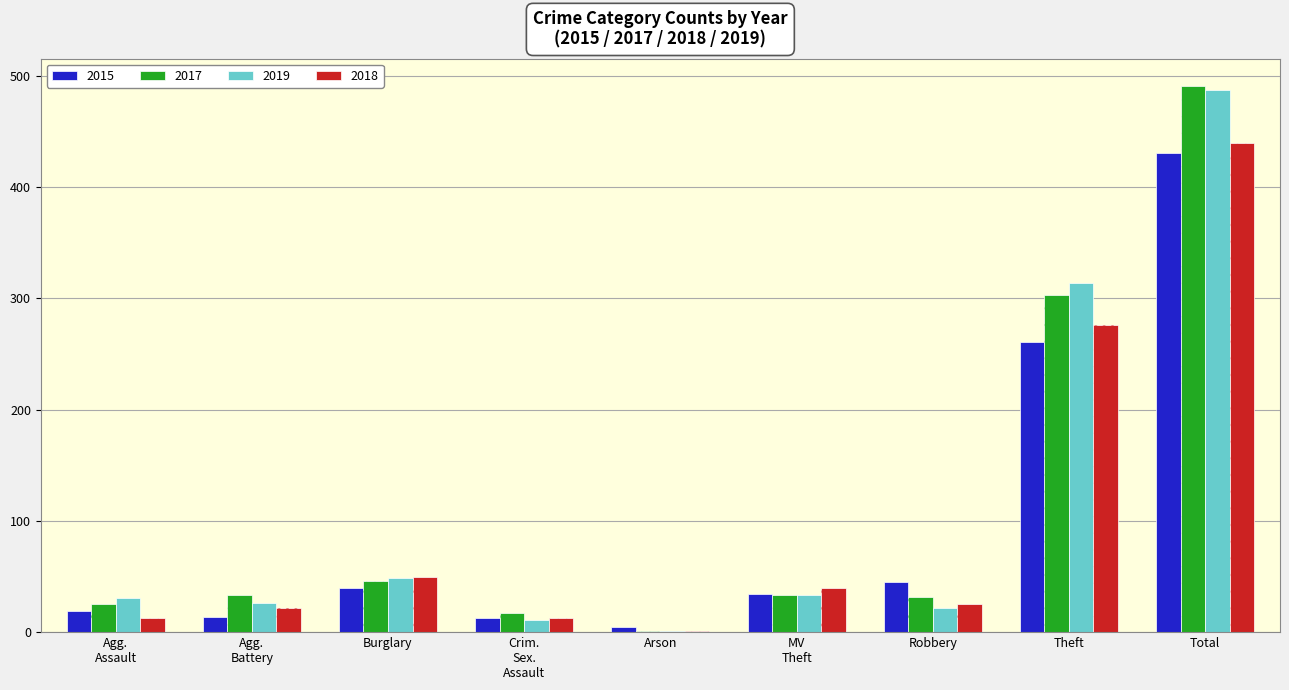

How many values in the 2019 series exceed 31?

4